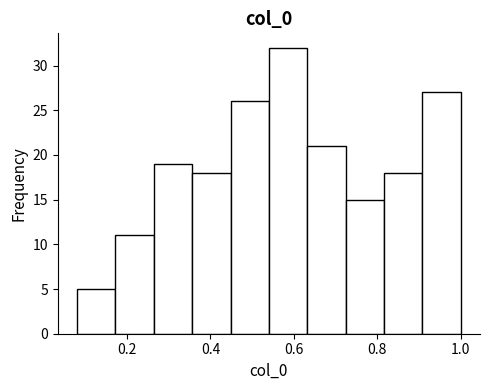

Over which range of the x-axis is the bar tallest?

0.540 to 0.632